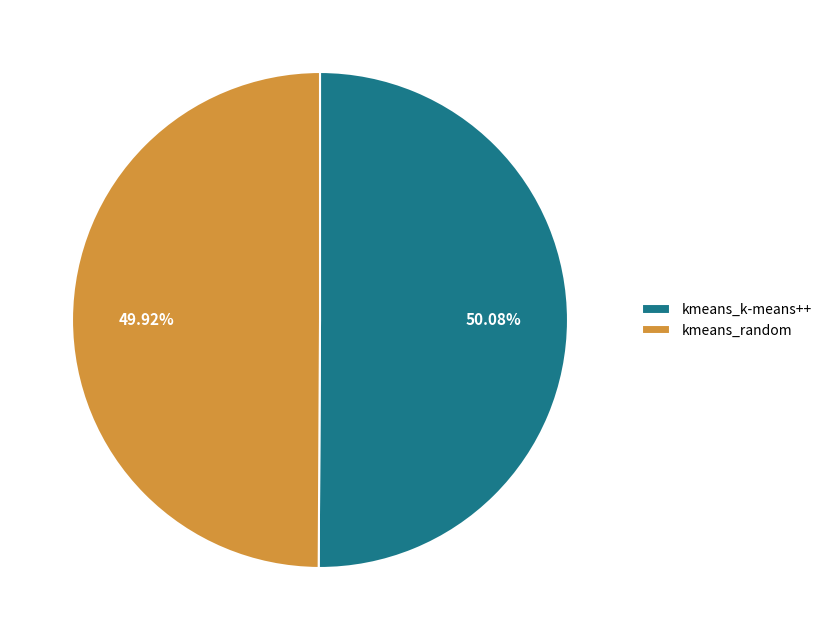

What is the ratio of the value at kmeans_random to the value at kmeans_k-means++?

1.0